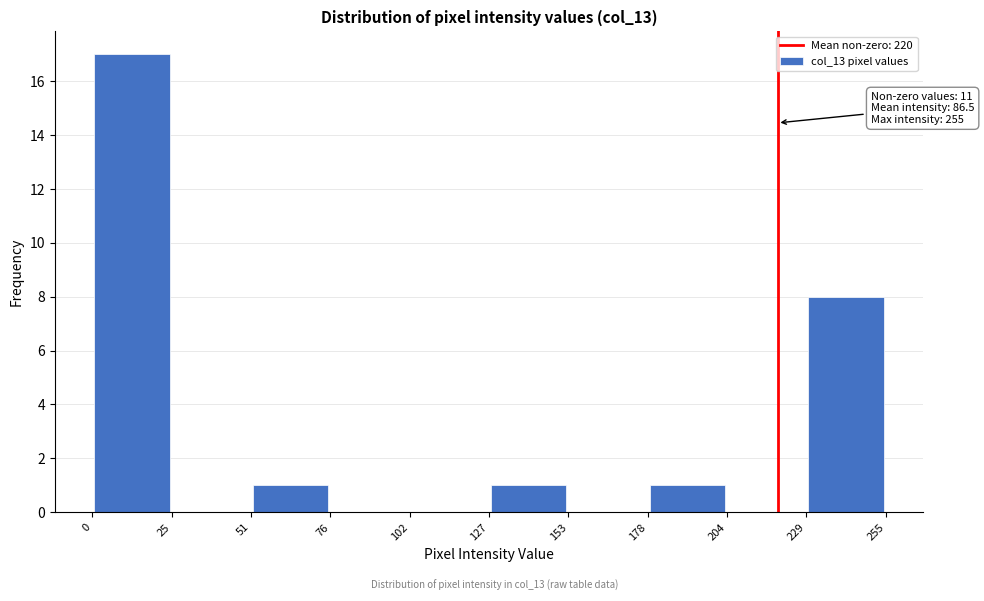

Over which range of the x-axis is the bar tallest?

0 to 25